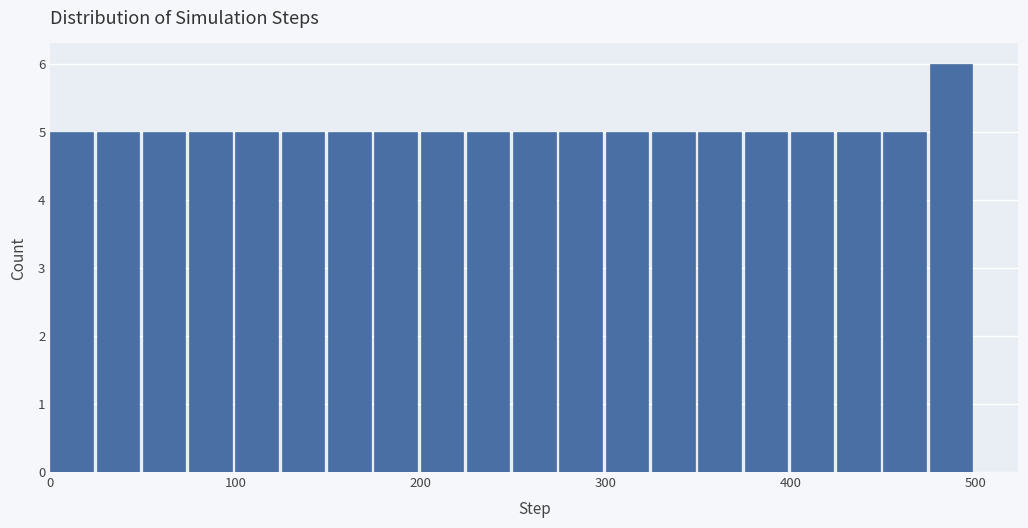

Around what value on the x-axis is the tallest bar? Give the approximate position of its centre, as read against the axis.

490